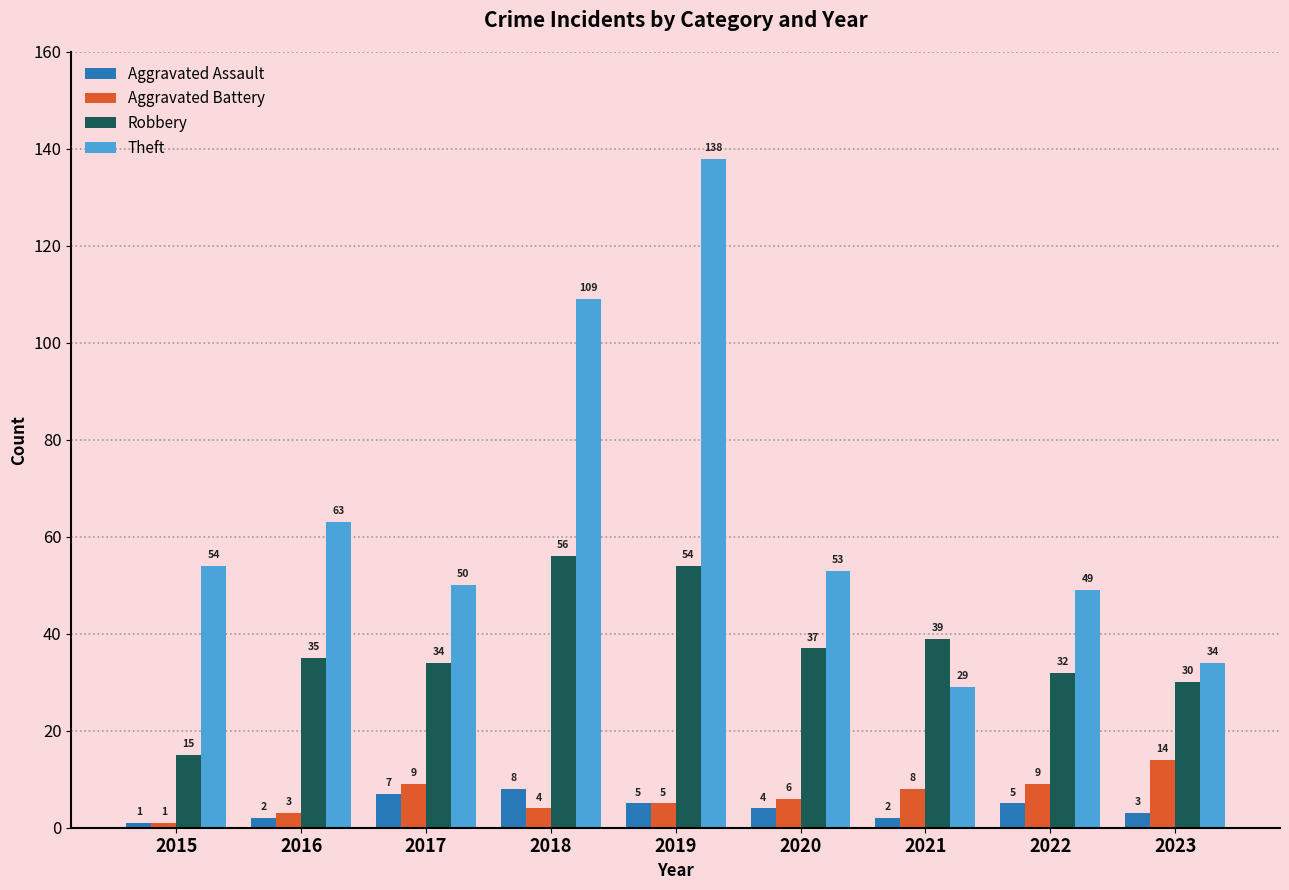

Reading right to left, list all the values displayed in this chart.

Aggravated Assault: 2023=3	2022=5	2021=2	2020=4	2019=5	2018=8	2017=7	2016=2	2015=1
Aggravated Battery: 2023=14	2022=9	2021=8	2020=6	2019=5	2018=4	2017=9	2016=3	2015=1
Robbery: 2023=30	2022=32	2021=39	2020=37	2019=54	2018=56	2017=34	2016=35	2015=15
Theft: 2023=34	2022=49	2021=29	2020=53	2019=138	2018=109	2017=50	2016=63	2015=54